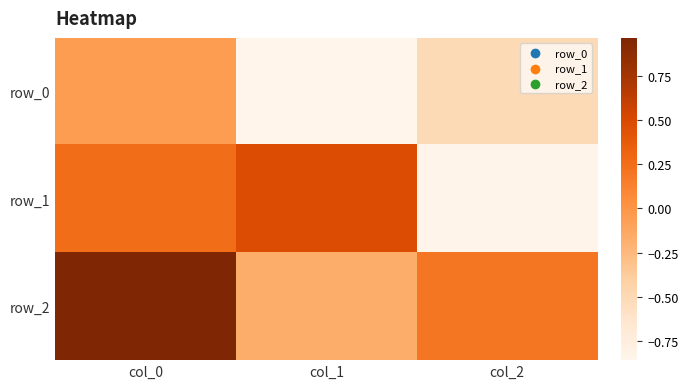

How many data points in row_1 are above 0?

2